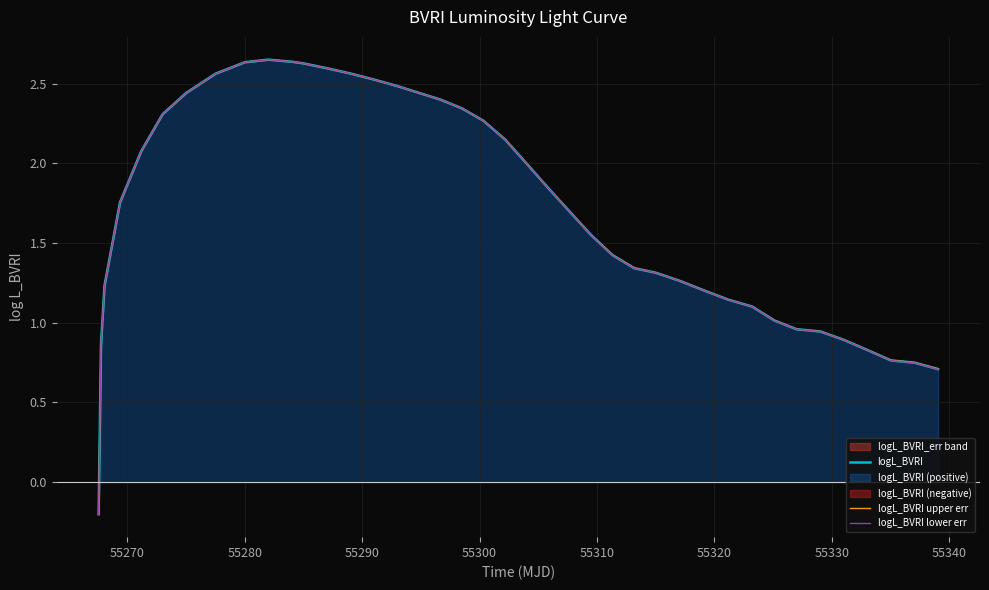

Which series has the largest total across all categories?

logL_BVRI upper err